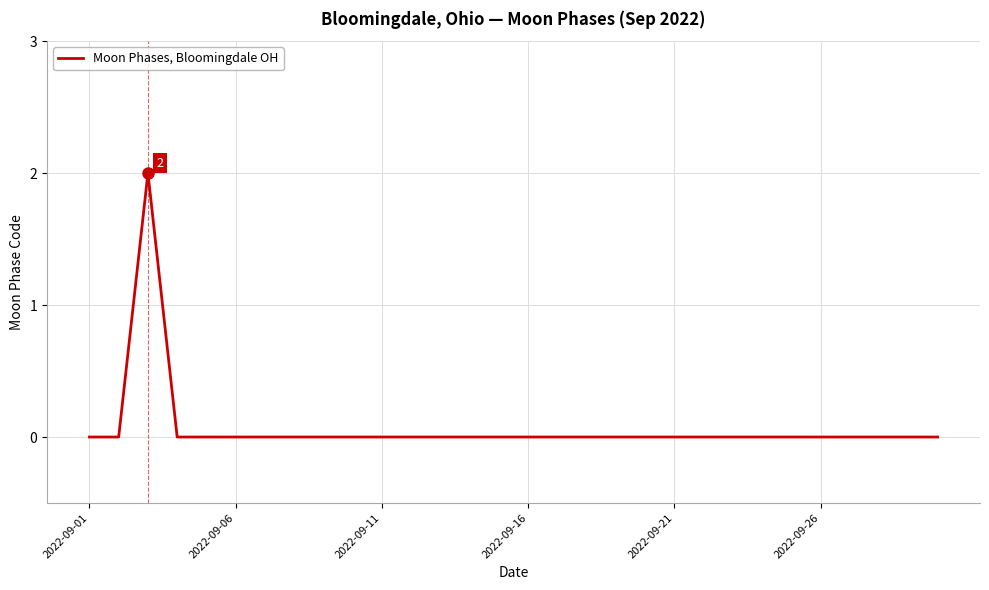

How many lines are shown in the chart?

1